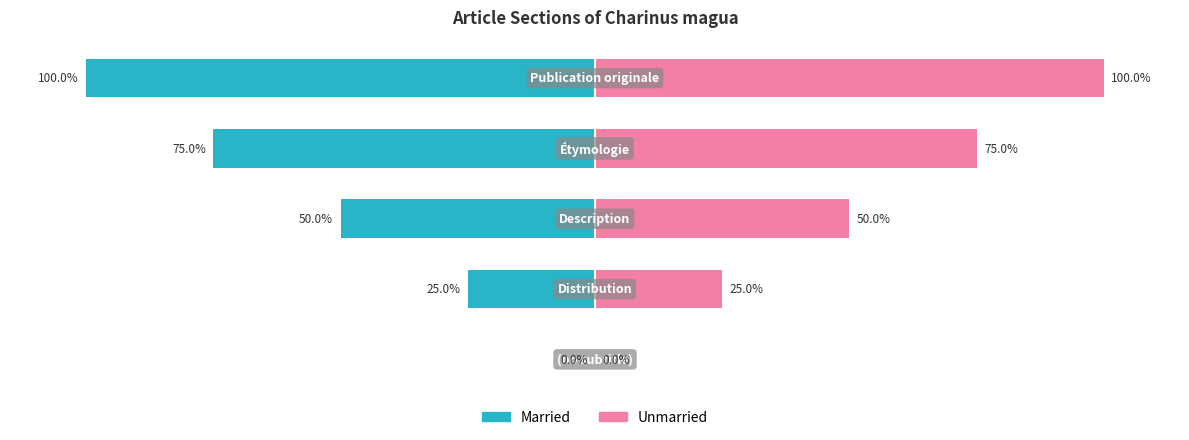

Is it true that Married equals -128 at 0?

False